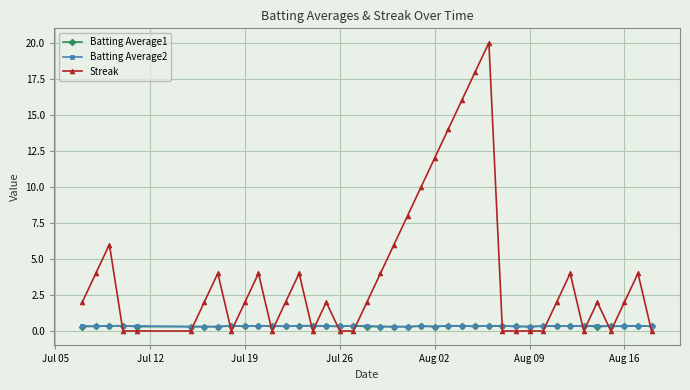

What are all the series names shown in the legend?

Batting Average1, Batting Average2, Streak